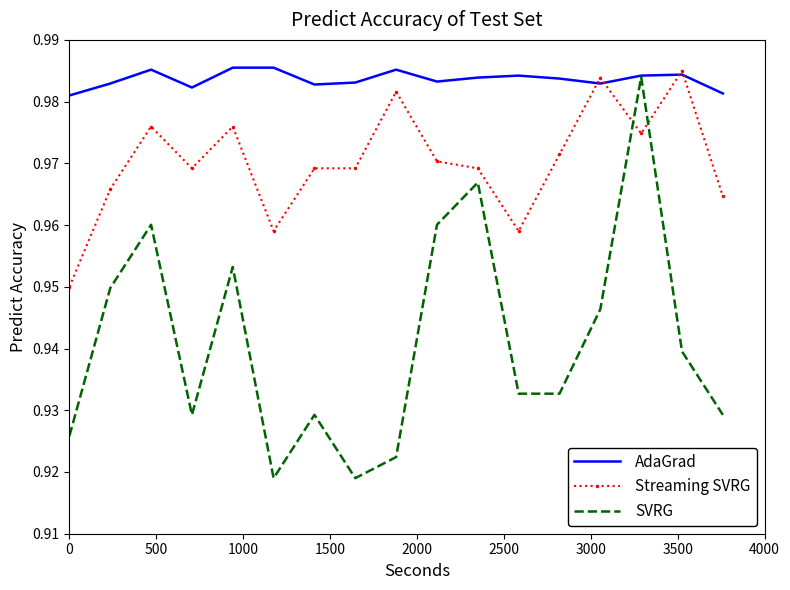

Which series has the largest range (max minus min)?

SVRG